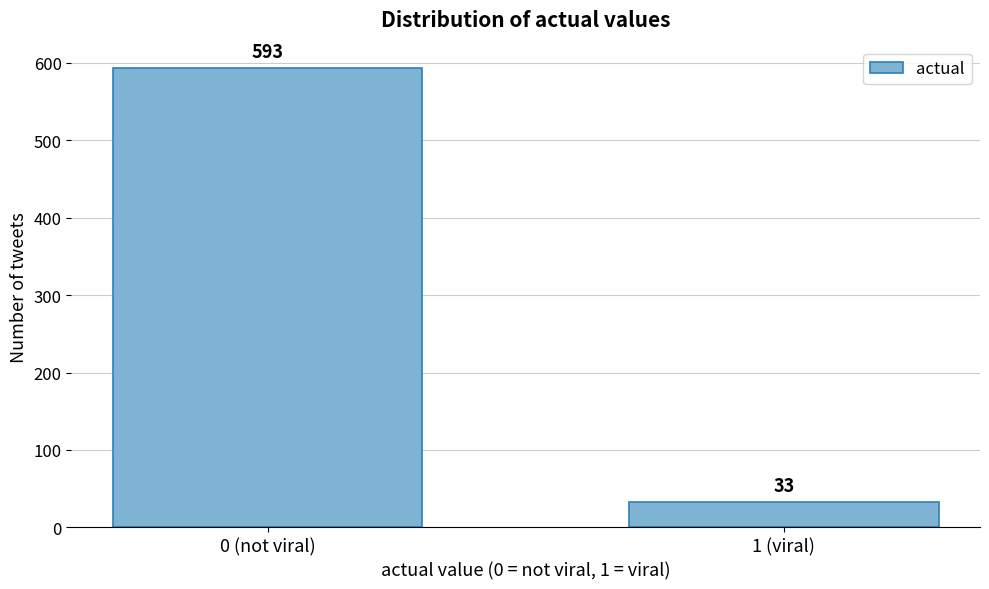

Reading left to right, transcribe all the data shown in this chart.

593	33